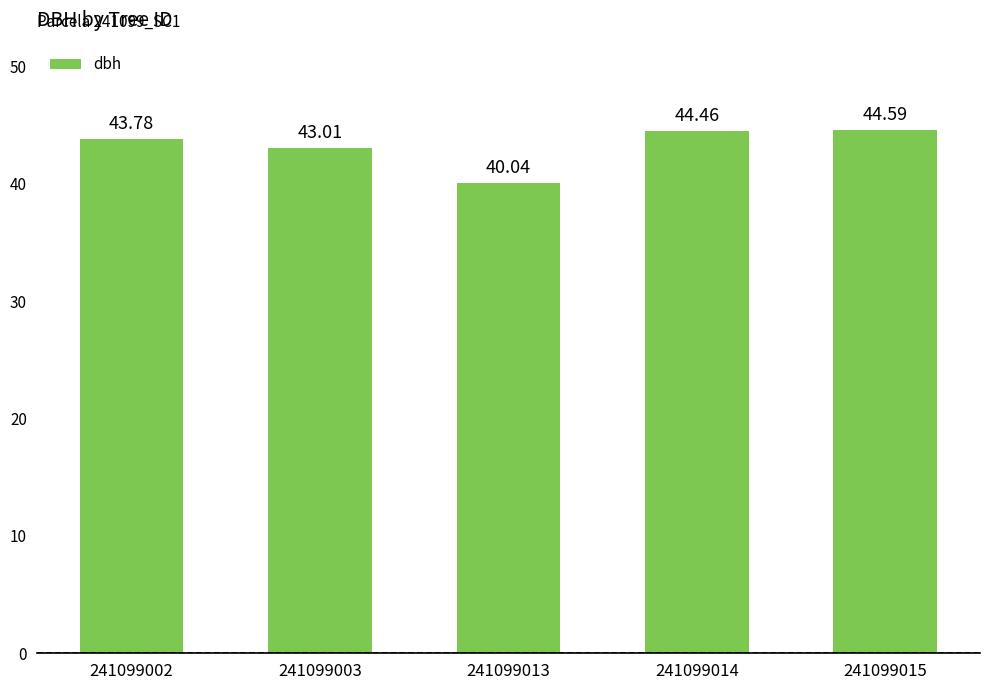

Rank the categories by value from highest to lowest.

241099015, 241099014, 241099002, 241099003, 241099013